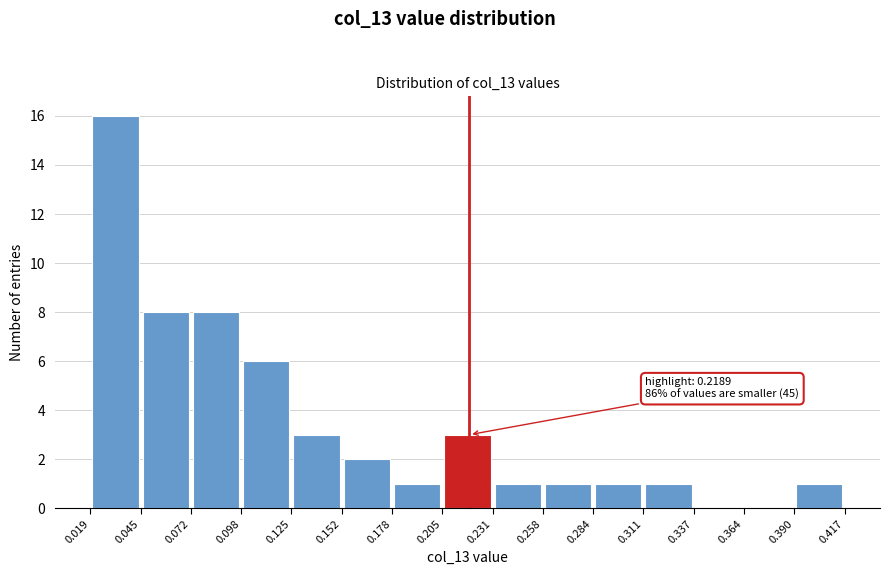

Over which range of the x-axis is the bar tallest?

0.019 to 0.045